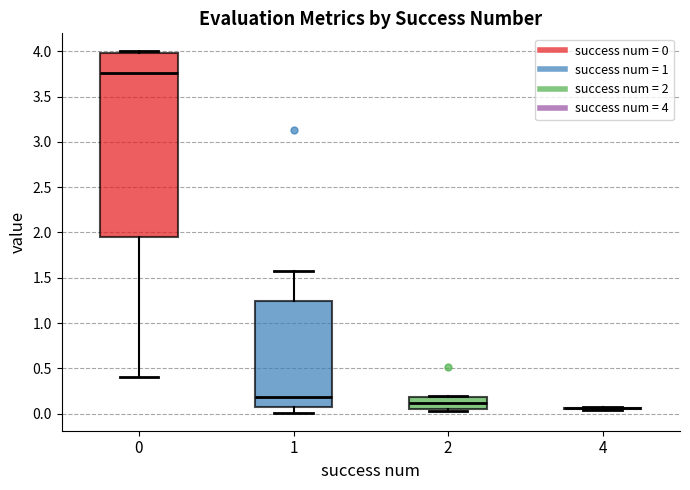

Reading left to right, transcribe this box plot: for each box, give where its median line is, the range the box spans, and where its two whiskers end, as read against the y-axis. The values are not printed on the chart, so give them approximately, as read against the axis.

0: median 3.75, box 1.95 to 4.00, whiskers 0.40 to 4.00 (just above the box's upper edge)
1: median 0.20, box 0.05 to 1.25, whiskers 0.00 to 1.55
2: median 0.10, box 0.05 to 0.20, whiskers 0.00 to 0.20
4: box collapsed to a line at 0.05, whiskers 0.05 to 0.05